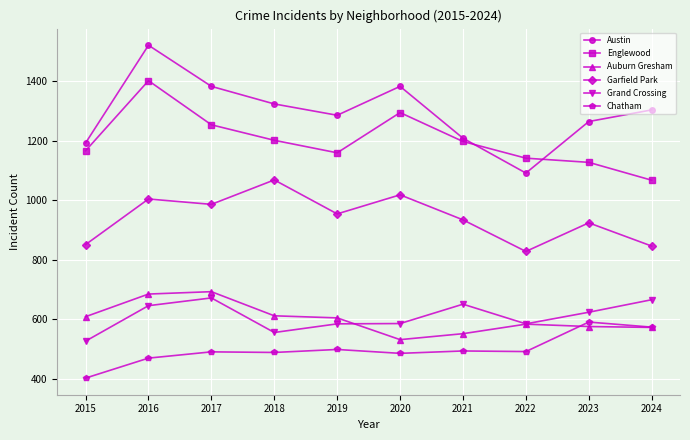

What is the smallest value displayed?

403